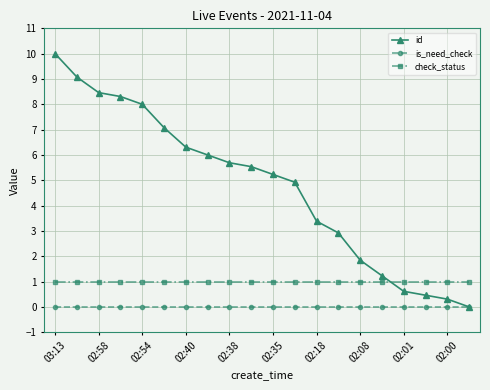

What is the value of the check_status point at the 10th from the left?

1.0